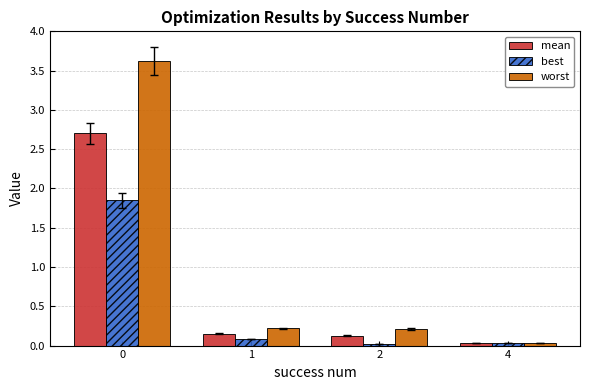

List the series in order of their peak value, lowest first.

best, mean, worst